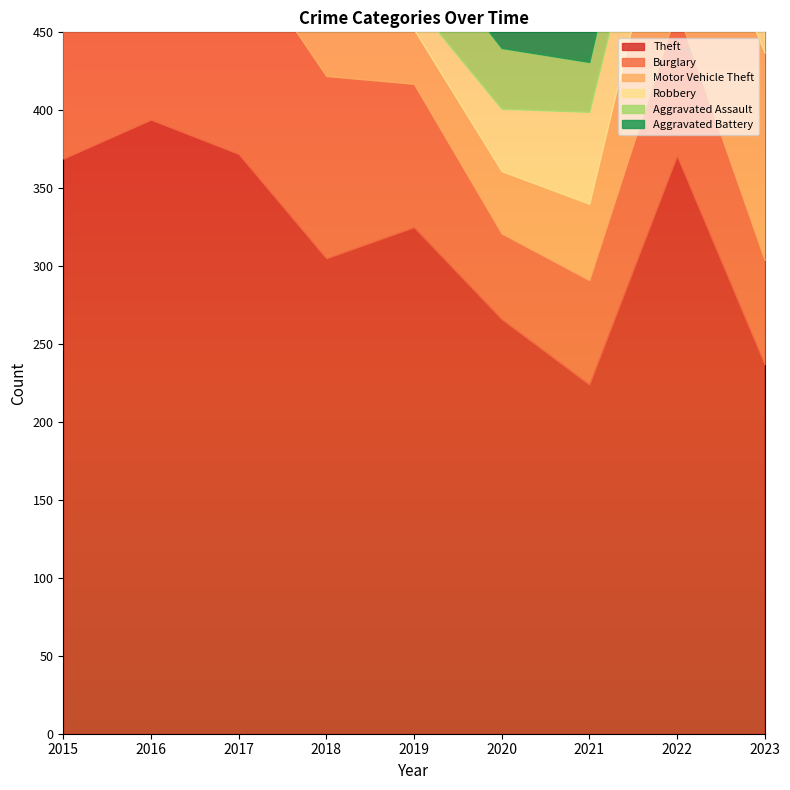

How many lines are shown in the chart?

6